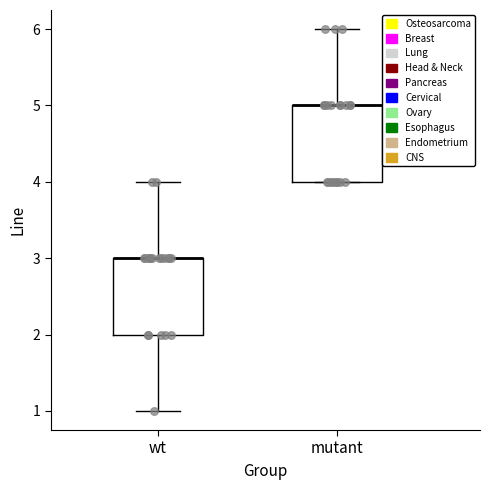

Reading left to right, transcribe this box plot: for each box, give where its median line is, the range the box spans, and where its two whiskers end, as read against the y-axis. The values are not printed on the chart, so give them approximately, as read against the axis.

wt: median 3 (drawn on the box's upper edge), box 2 to 3, whiskers 1 to 4
mutant: median 5 (drawn on the box's upper edge), box 4 to 5, whiskers 4 to 6